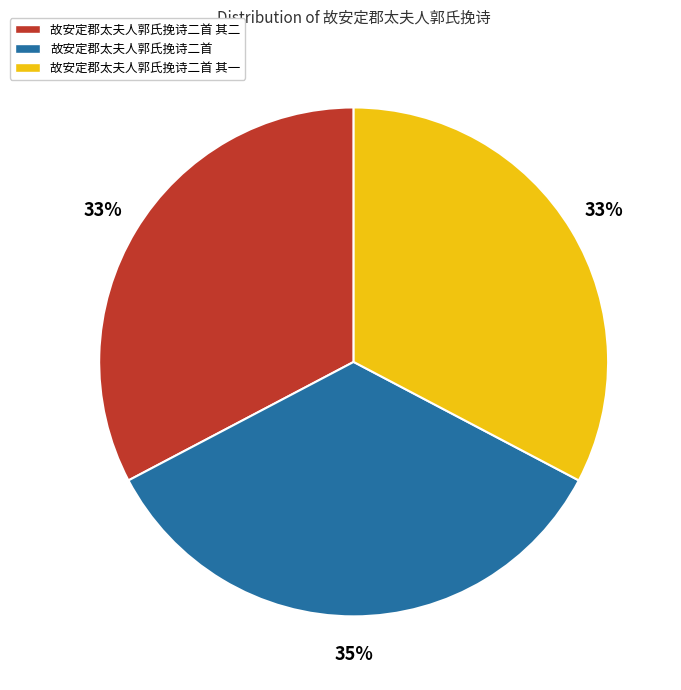

Count the number of slices in the pie.

3